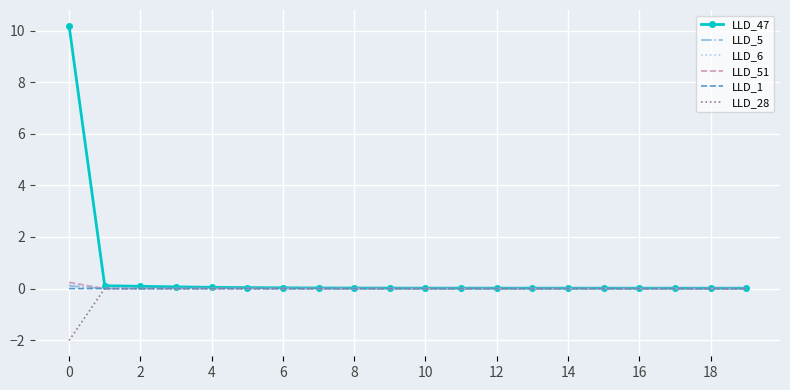

How many categories are shown in the chart?

20